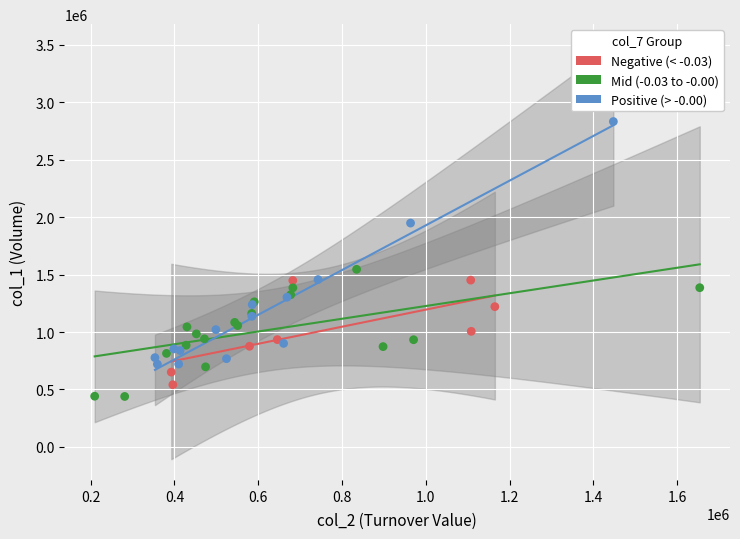

Which series reaches the maximum Y coordinate?

Positive (> -0.00)